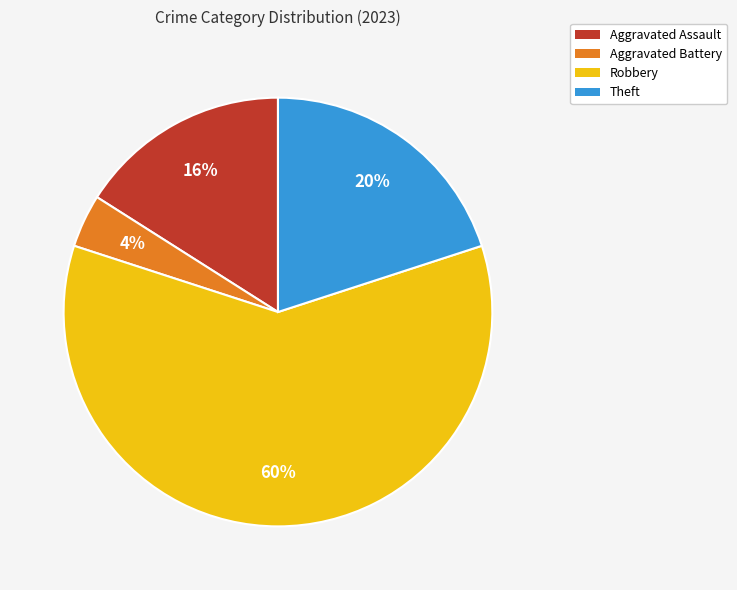

Which category has the biggest portion of the pie?

Robbery